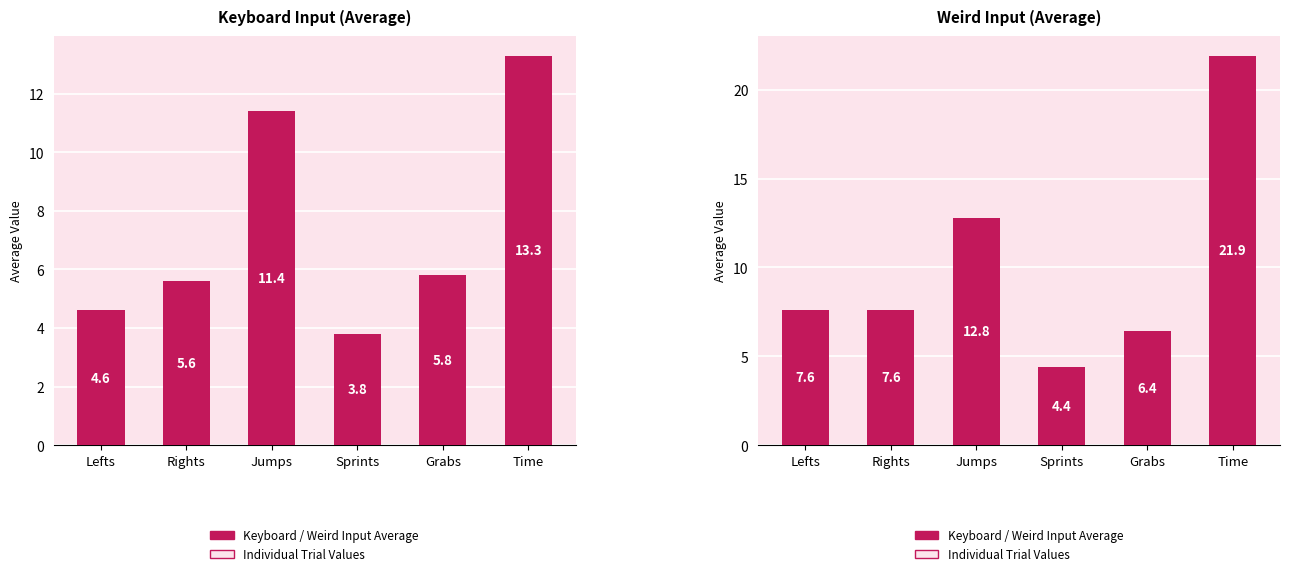

Which category has the highest value across all series?

Time